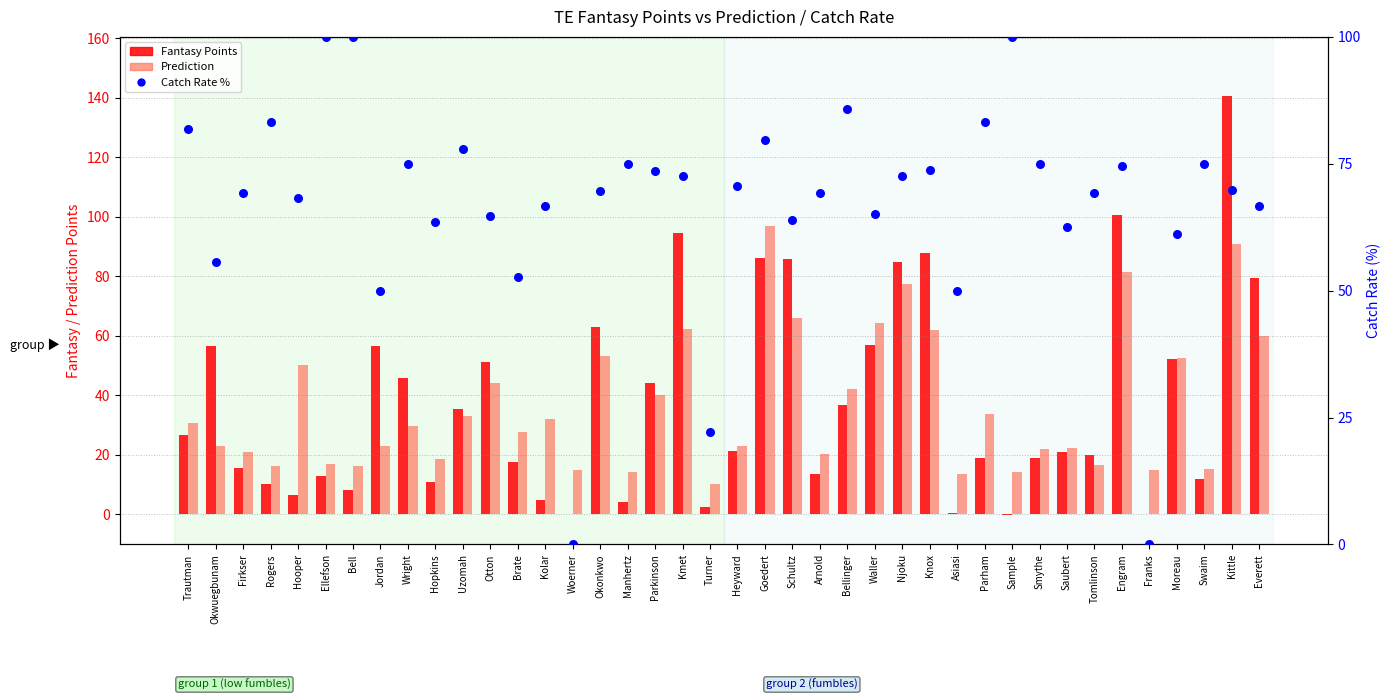

Which series reaches the minimum Y coordinate?

Fantasy Points